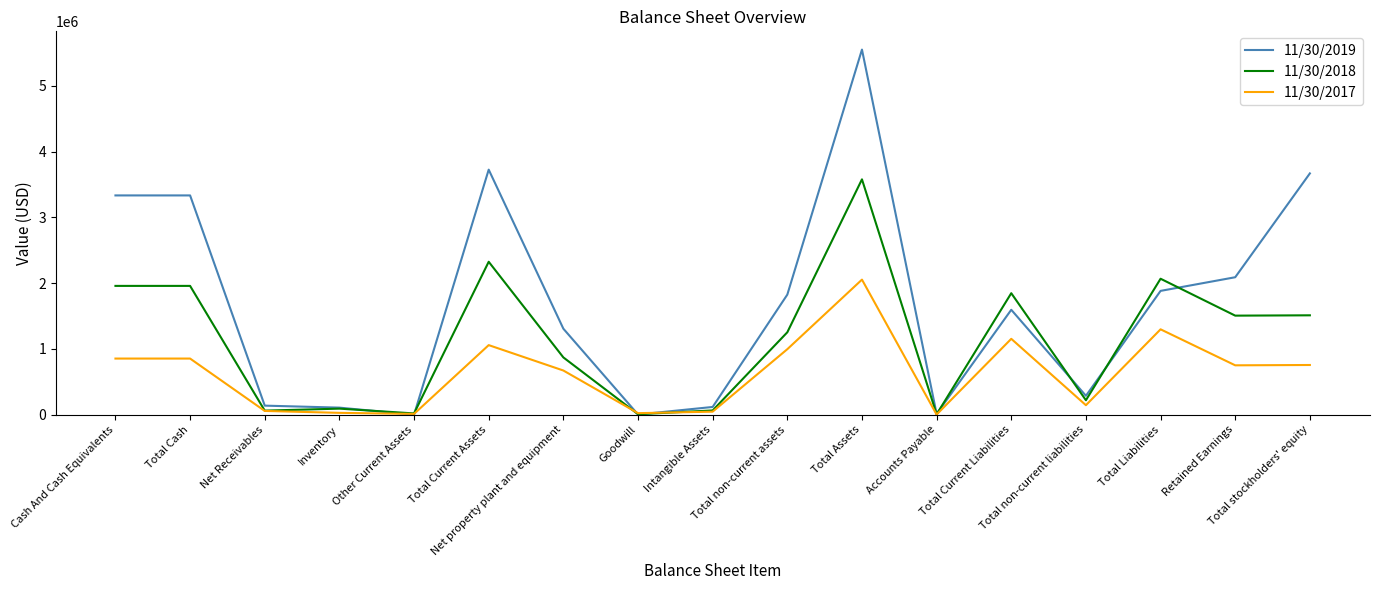

Which series has the largest total across all categories?

11/30/2019